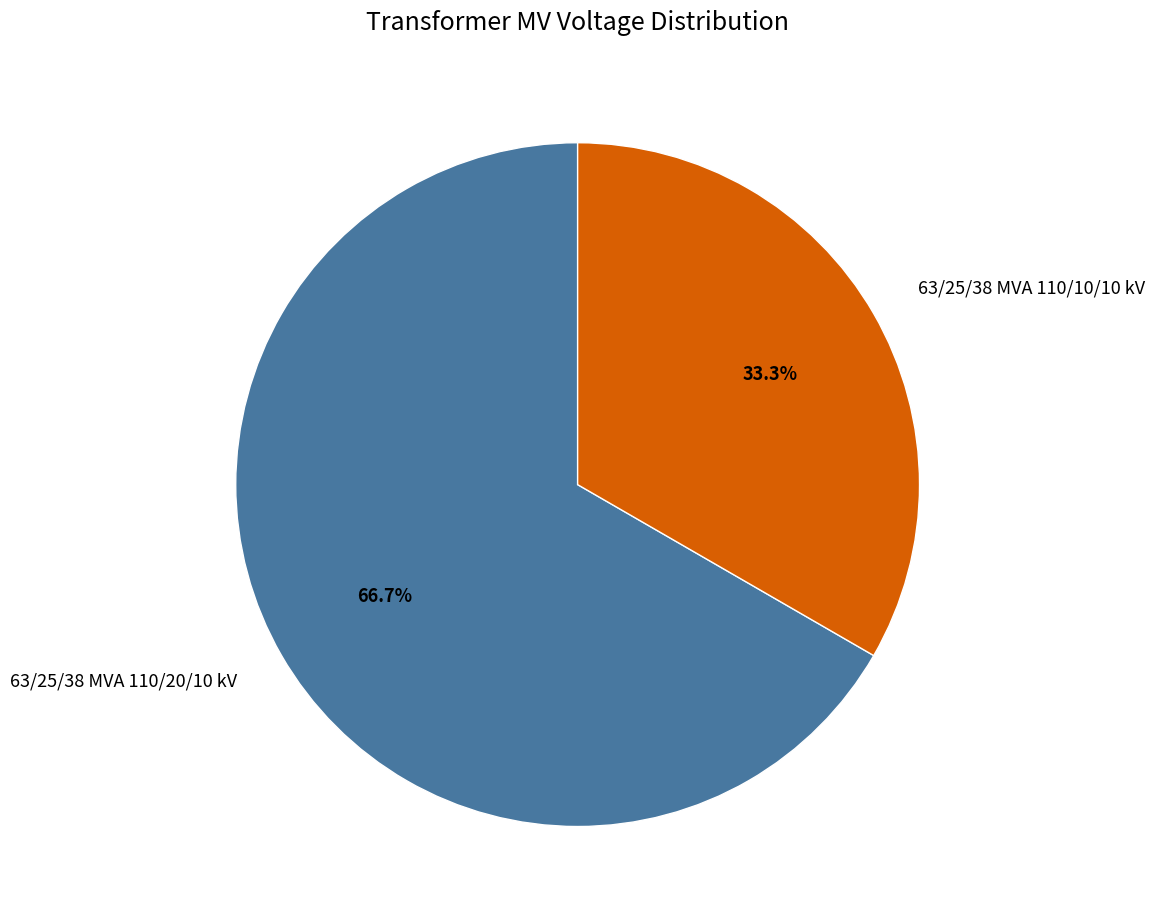

Which slice is the largest?

63/25/38 MVA 110/20/10 kV